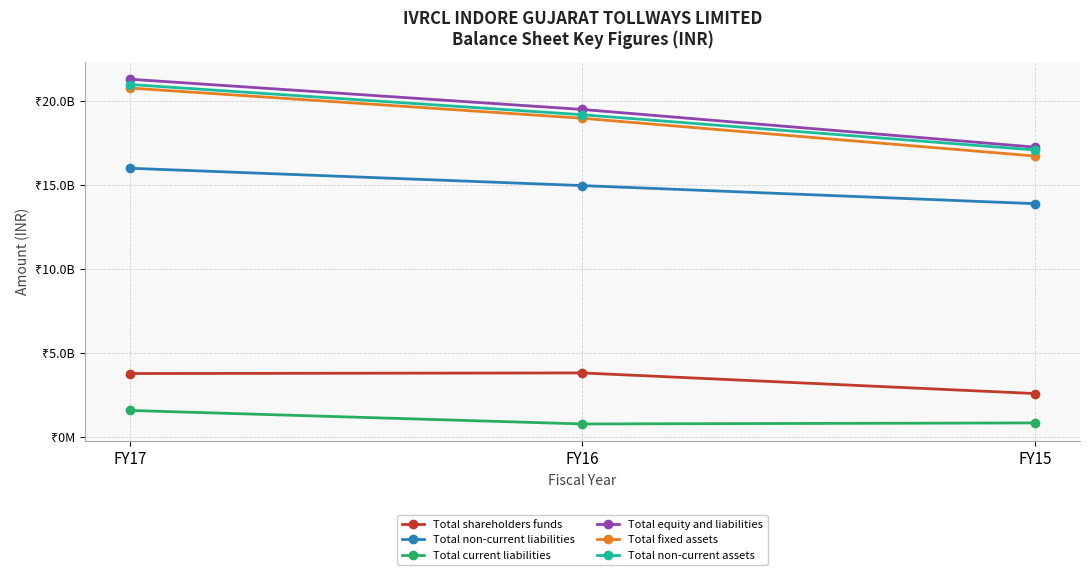

The Total non-current liabilities series shows 19764787779 at FY16. True or false?

False